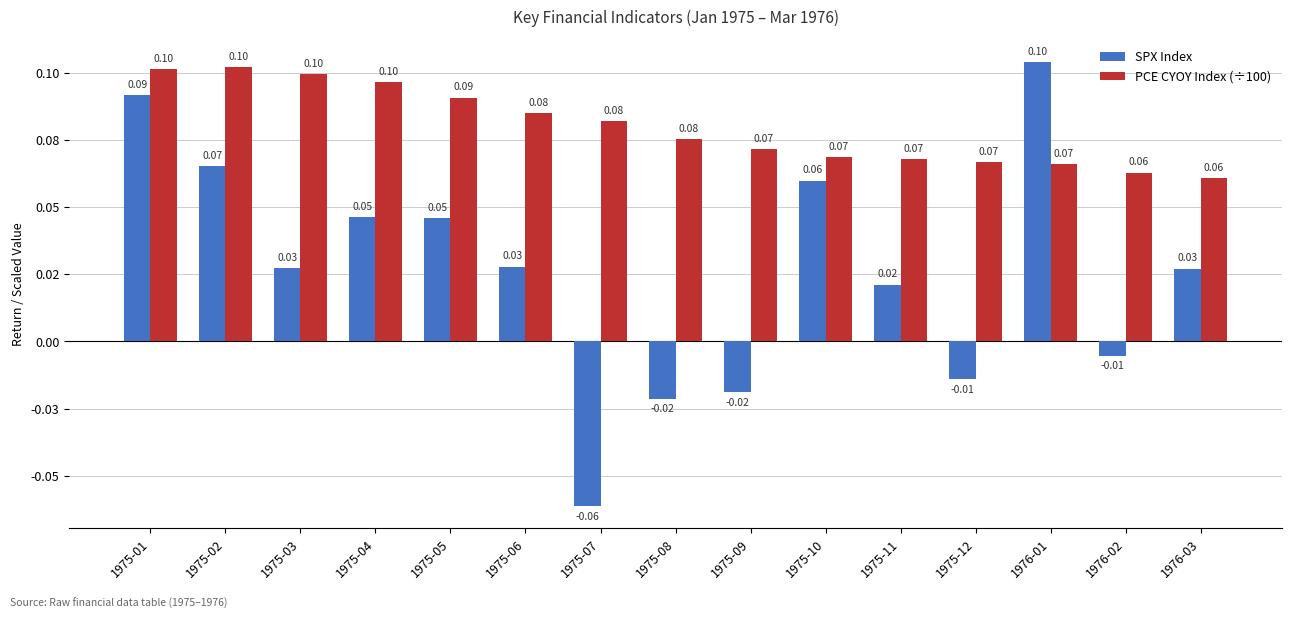

What is the highest value of the SPX Index series?

0.1